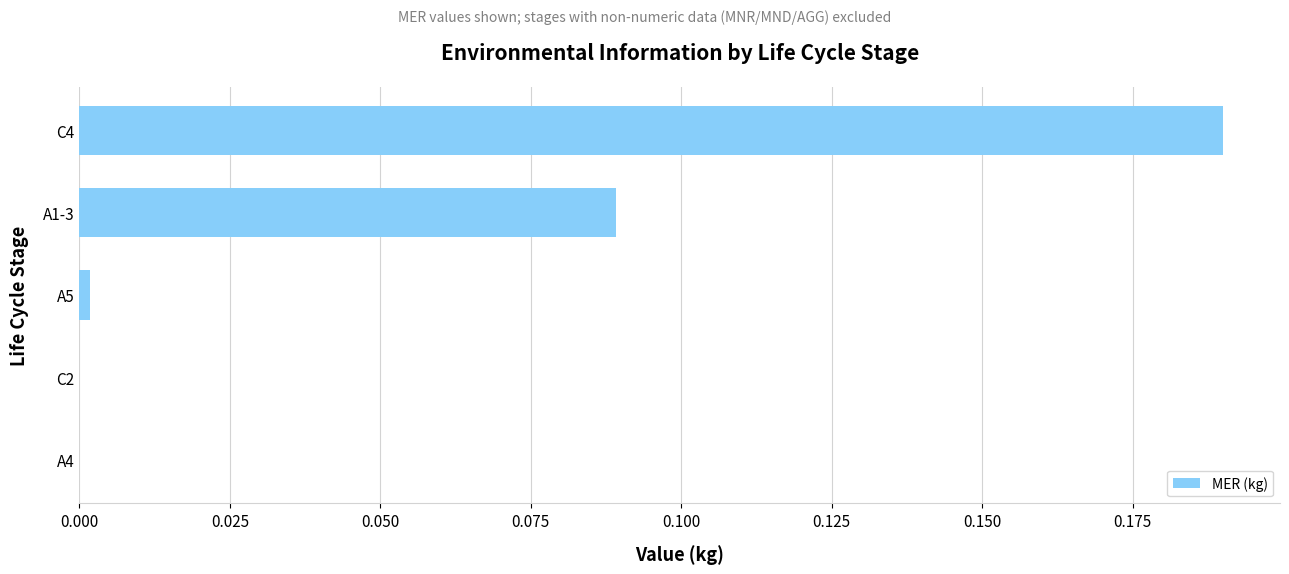

True or false: the data shows 0.0 at A5.

True